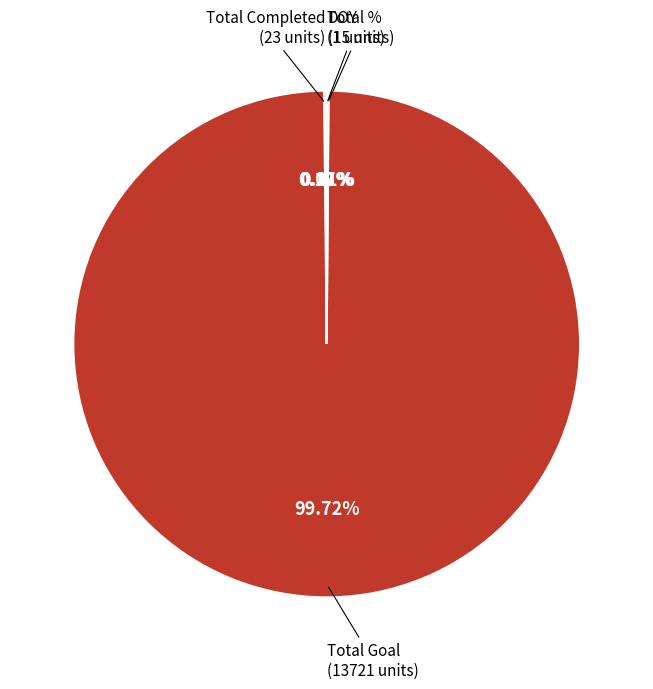

Does any single category account for the majority?

Yes